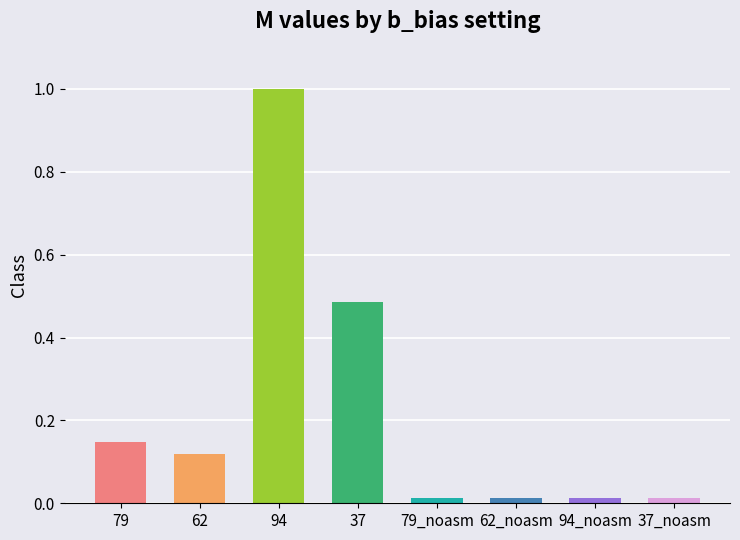

The chart shows a value of 0.2 at 62. True or false?

False